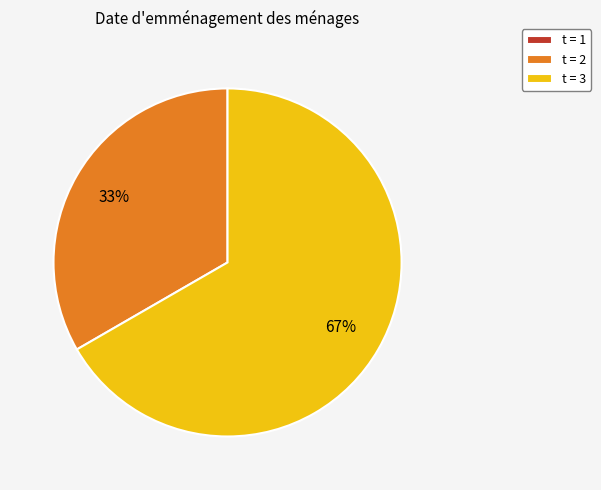

To the nearest percent, what is the average slice percentage?

33%